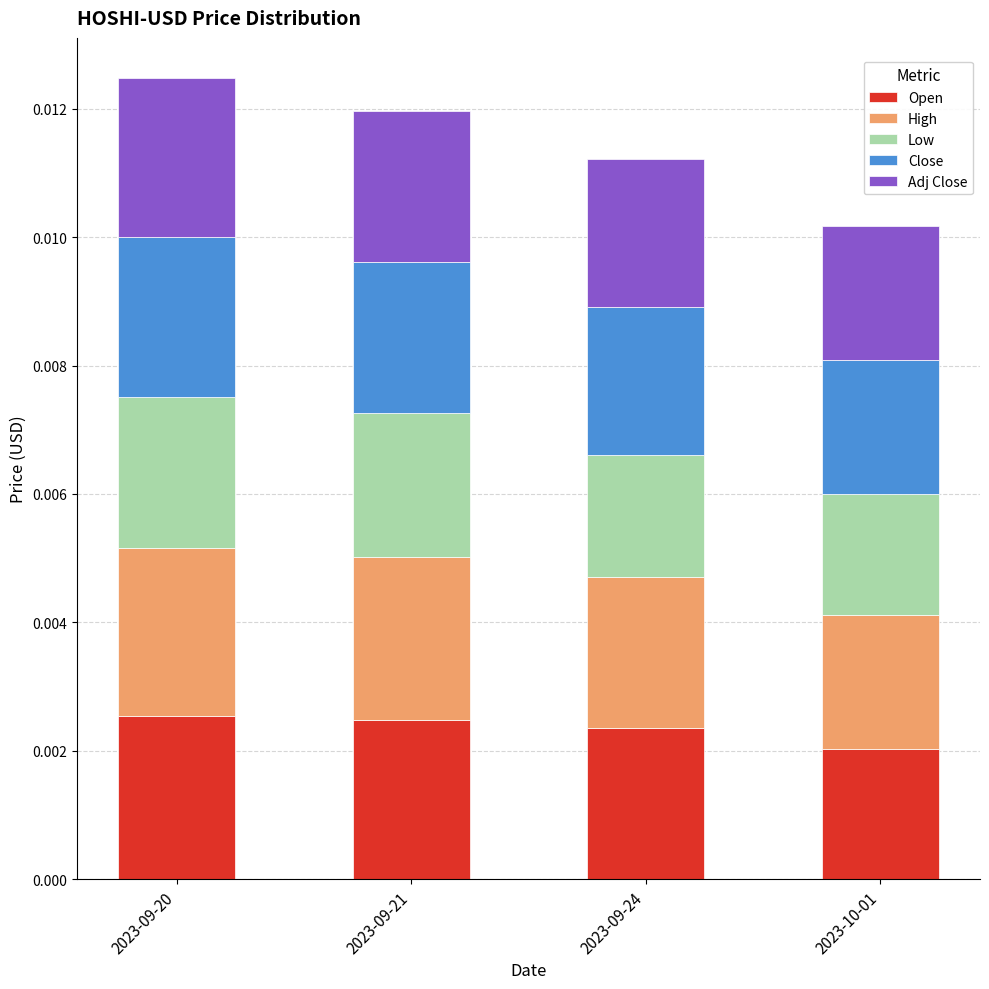

At which label does Open reach its minimum?

2023-10-01